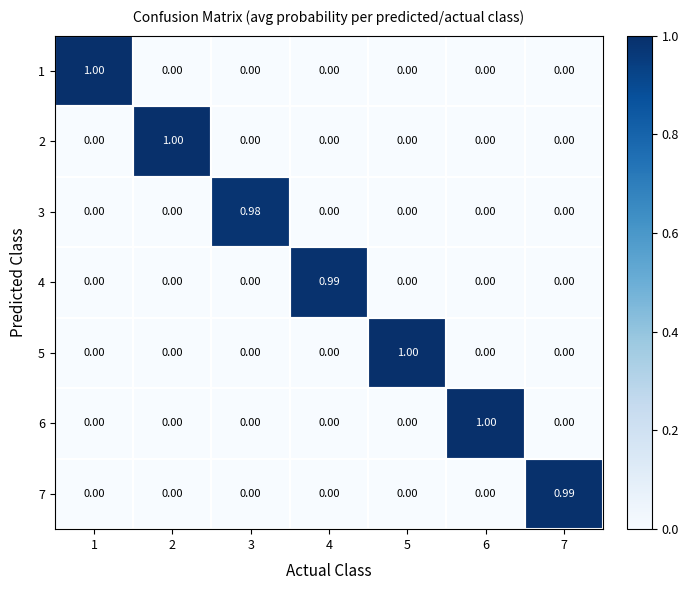

Is the value of 7 at 3 greater than the value of 5 at 5?

No